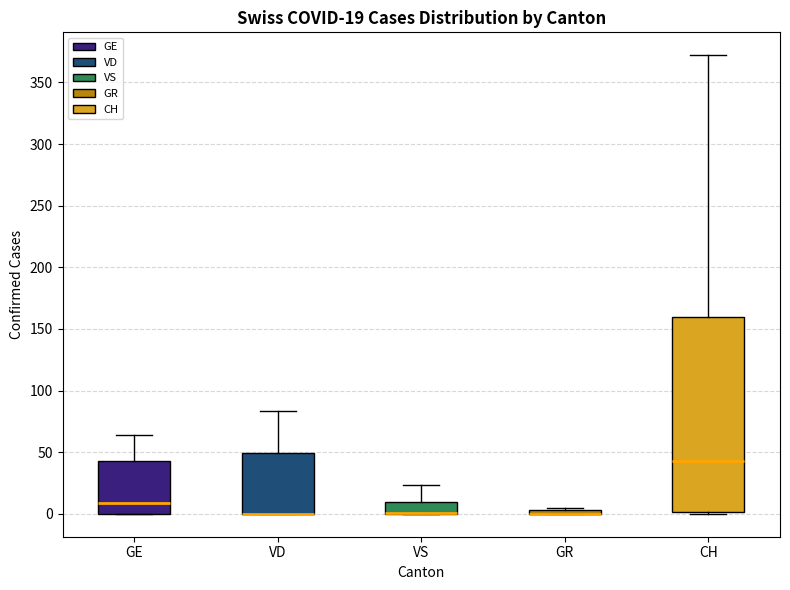

Comparing the boxes themselves (not the whiskers), which one is the tallest?

CH